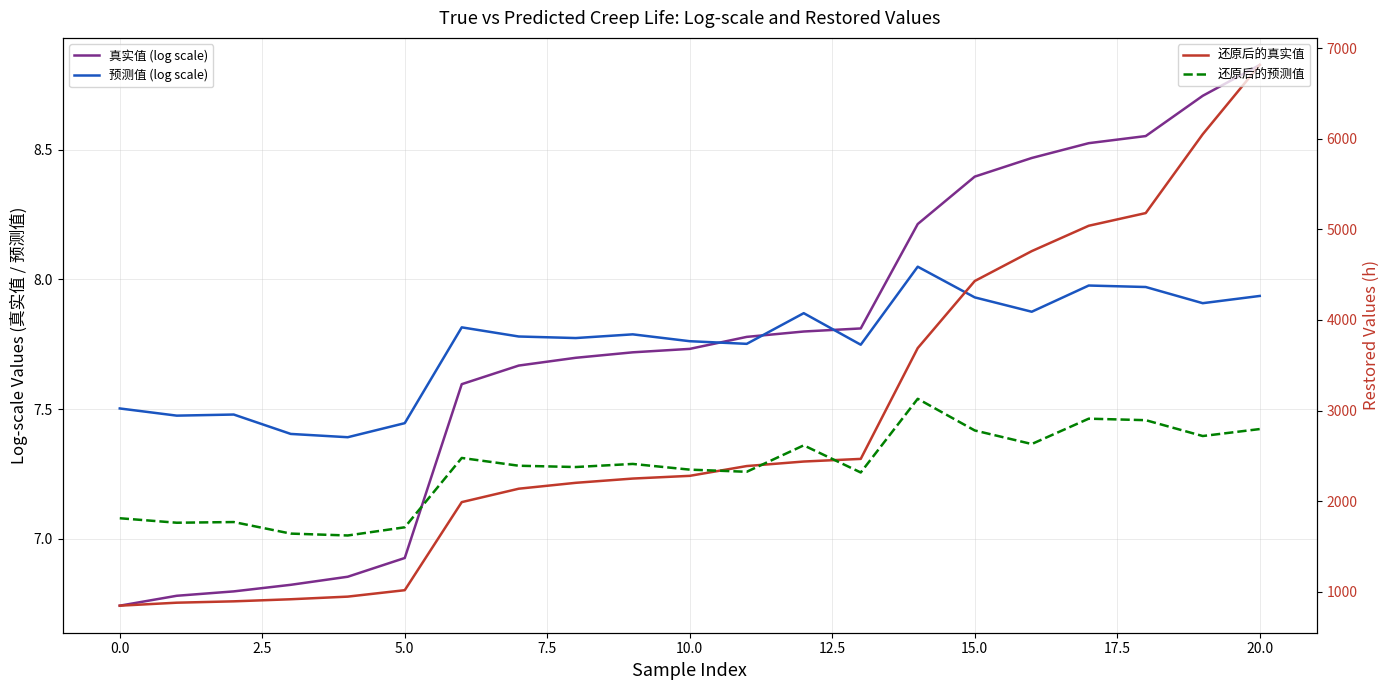

Is it true that 还原后的预测值 equals 2324.8 at 11?

True